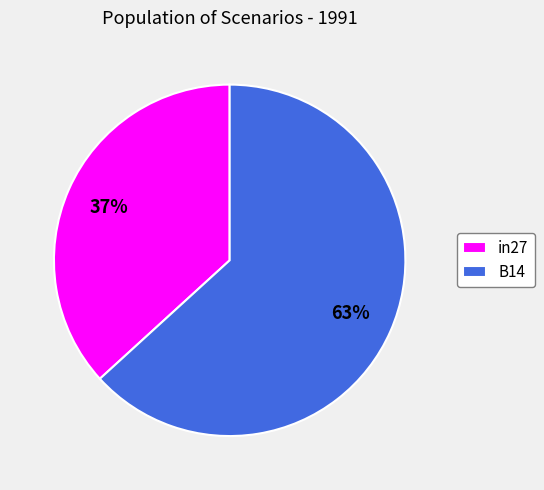

Combined, do B14 and in27 account for over 50%?

Yes